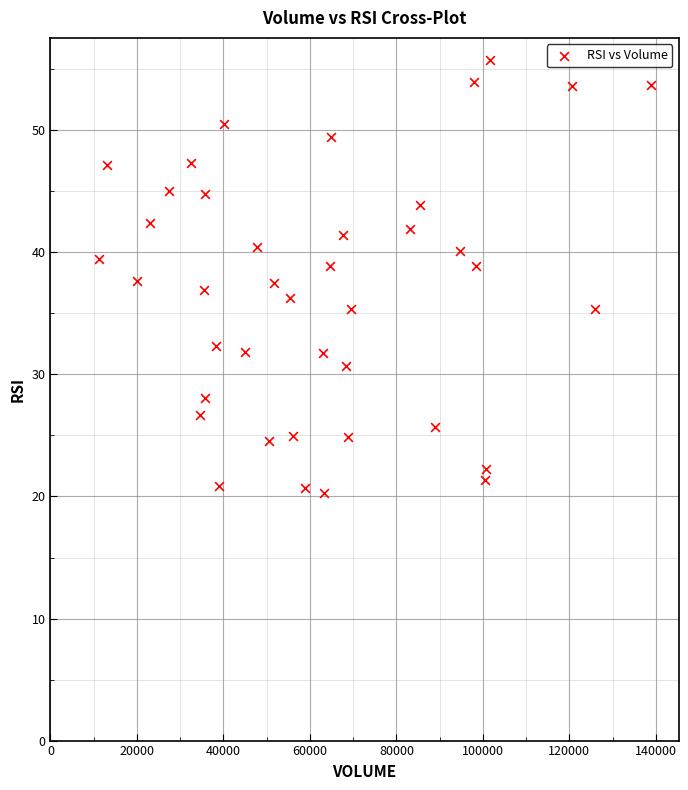

What is the range of X values (max minus min)?

127678.0